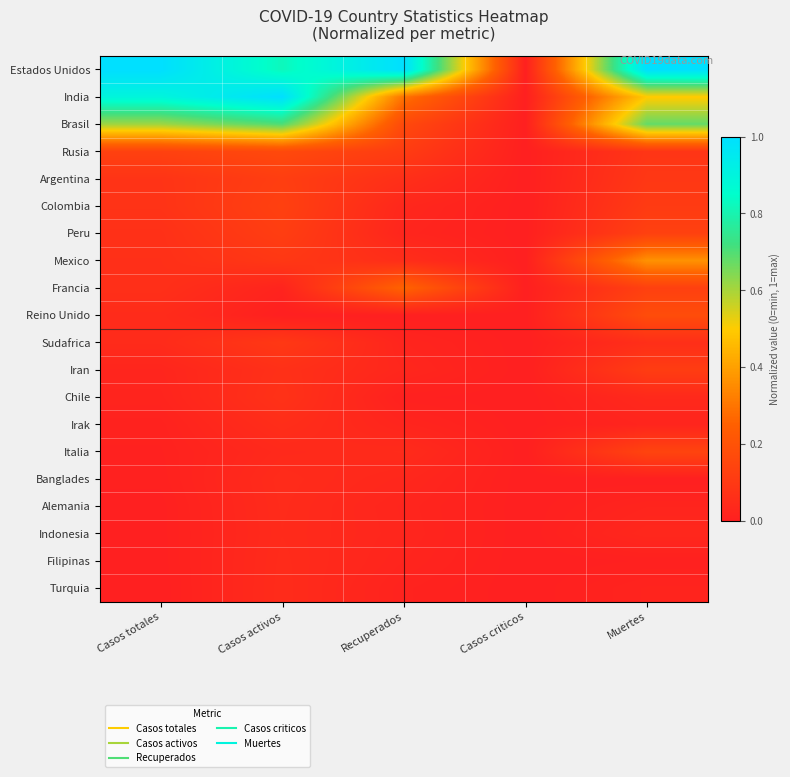

Which series changed the most between Casos totales and Casos activos?

Estados Unidos